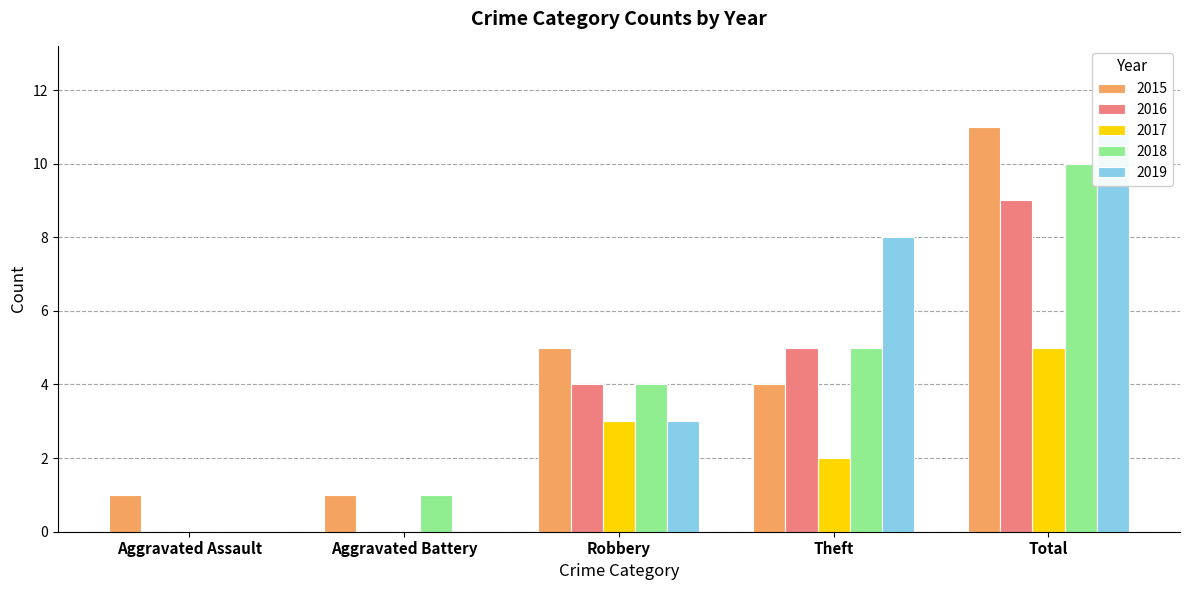

Which series has the largest range (max minus min)?

2019